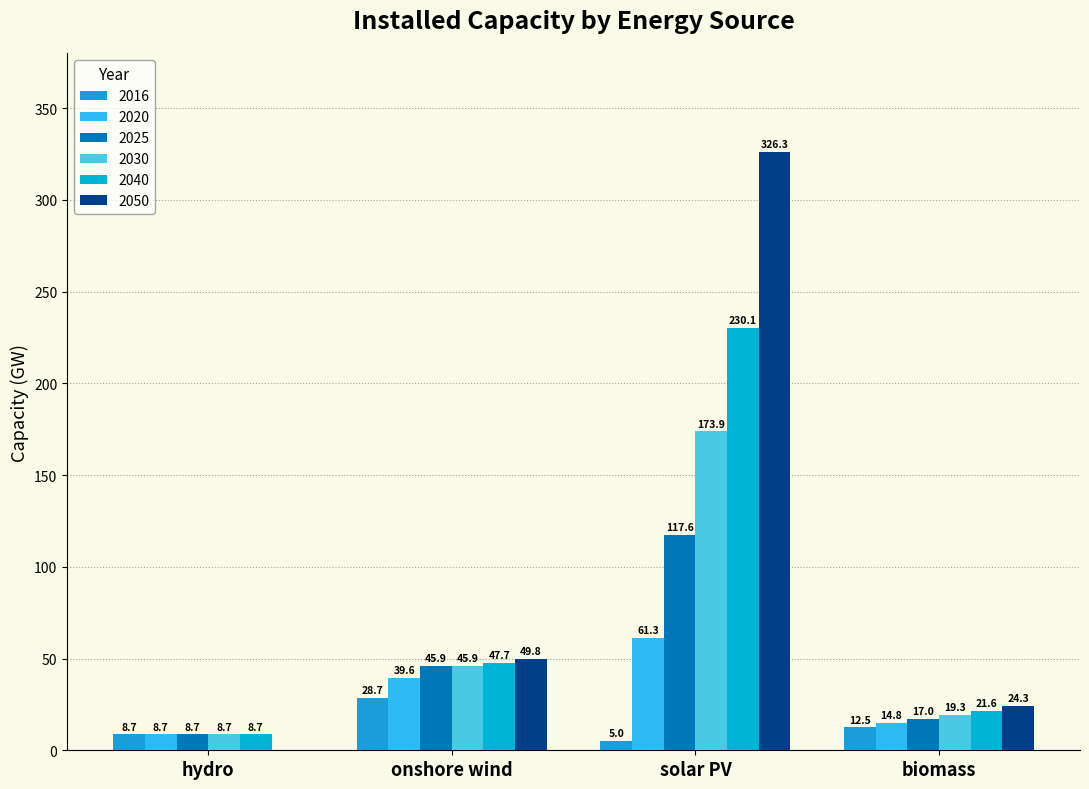

Which has a higher value, onshore wind or hydro?

onshore wind